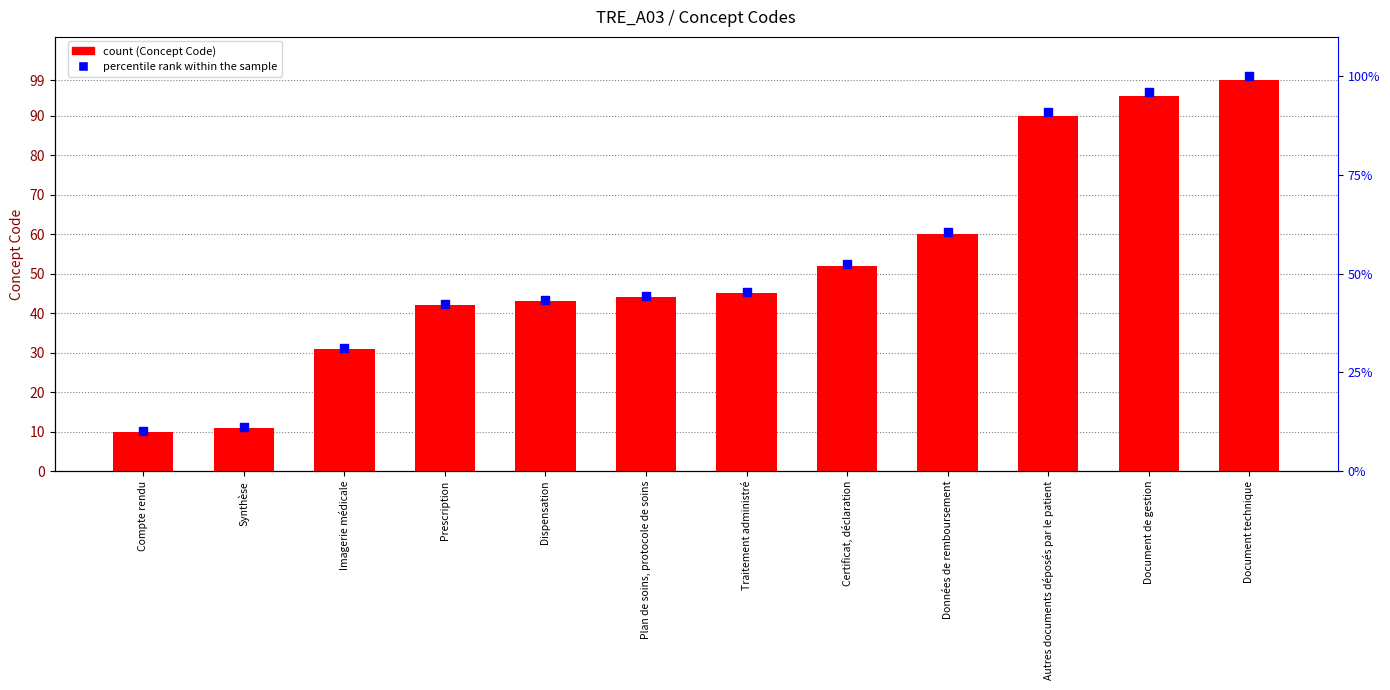

At how many categories does at least one series exceed 28?

10